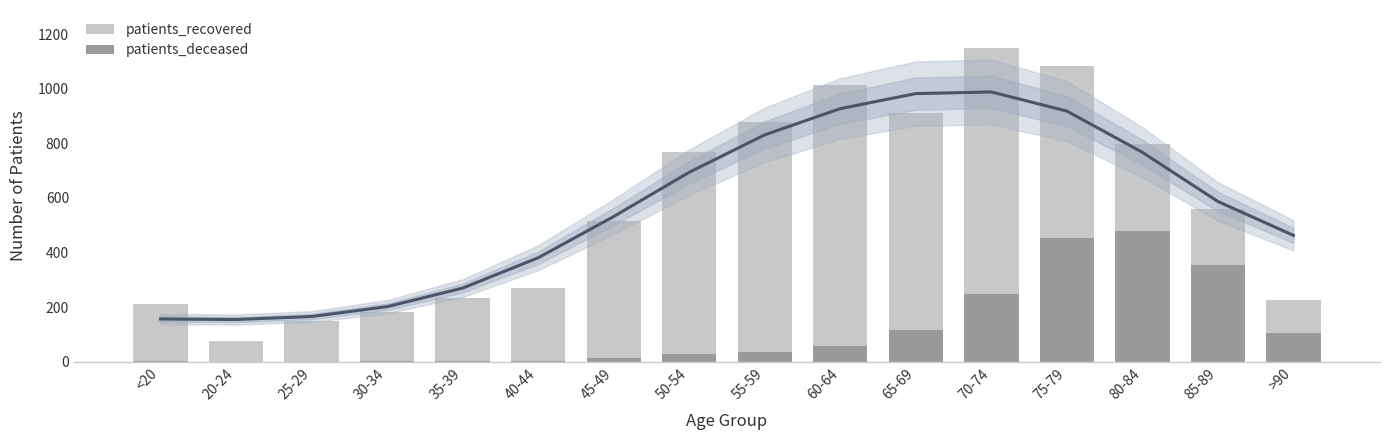

Reading right to left, what are all the values shown in this chart?

patients_recovered: 226	561	797	1083	1150	911	1015	878	770	514	270	232	182	150	75	212
patients_deceased: 105	356	479	453	250	118	57	35	28	13	3	4	3	0	0	2